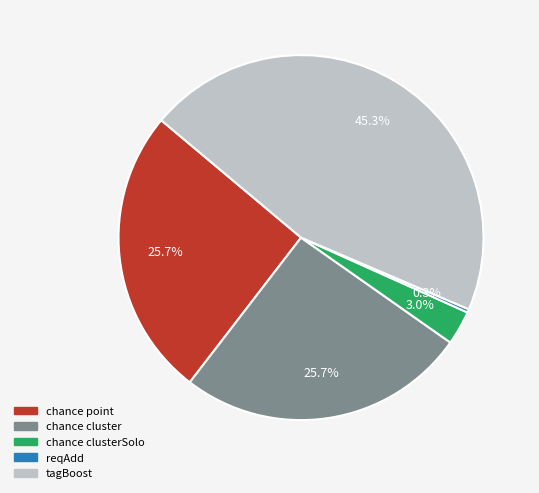

Does any single category account for the majority?

No